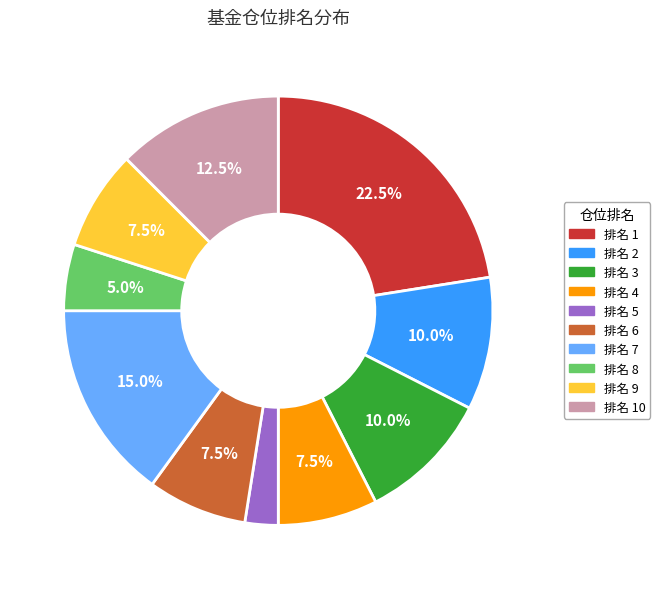

How many slices are in this pie chart?

10